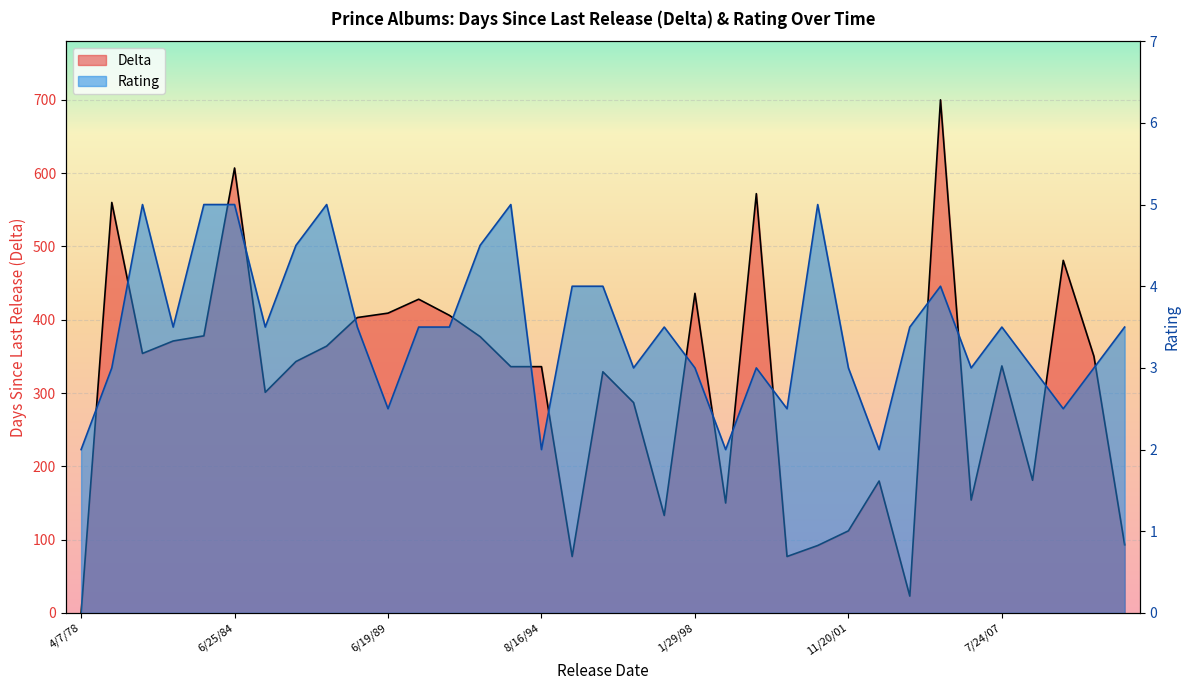

Reading left to right, transcribe all the data shown in this chart.

Delta: 0.0	560.0	354.0	371.0	378.0	607.0	301.0	343.0	364.0	403.0	409.0	428.0	406.0	377.0	336.0	336.0	77.0	329.0	287.0	133.0	436.0	150.0	572.0	77.0	92.0	112.0	180.0	23.0	700.0	154.0	337.0	181.0	481.0	350.0	93.0
Rating: 2.0	3.0	5.0	3.5	5.0	5.0	3.5	4.5	5.0	3.5	2.5	3.5	3.5	4.5	5.0	2.0	4.0	4.0	3.0	3.5	3.0	2.0	3.0	2.5	5.0	3.0	2.0	3.5	4.0	3.0	3.5	3.0	2.5	3.0	3.5